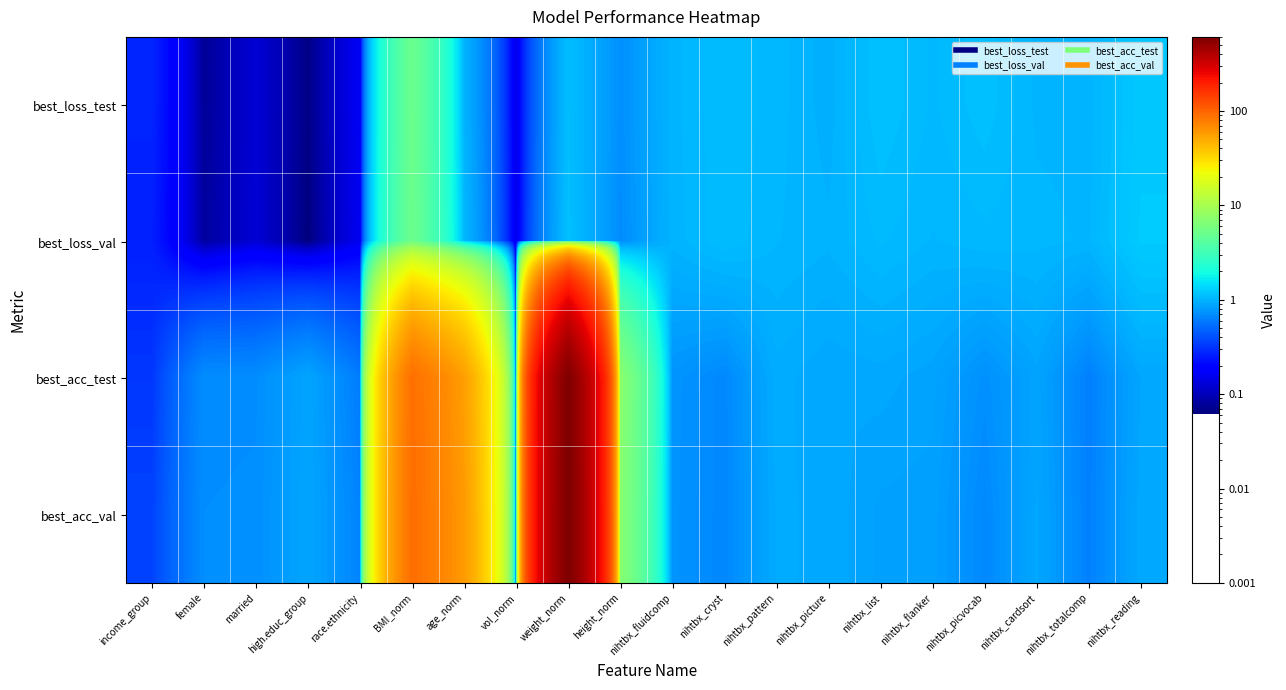

At which category is the sum across all series the highest?

weight_norm